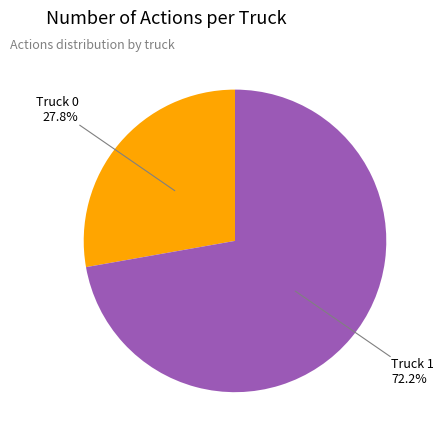

How many segments does this pie chart have?

2